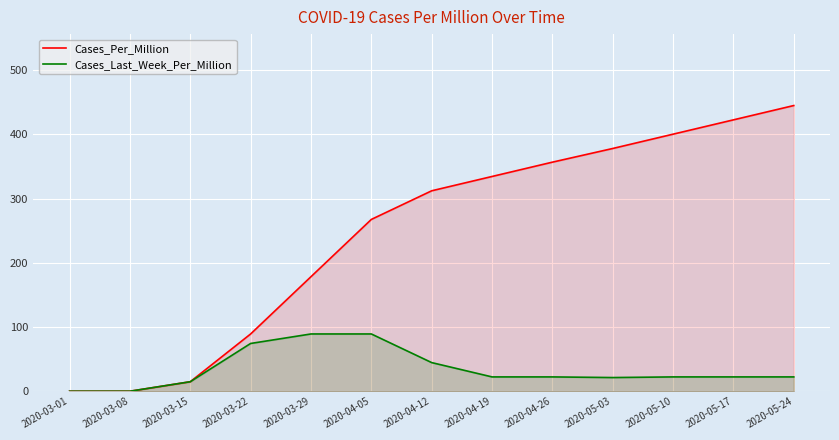

True or false: Cases_Last_Week_Per_Million has more than 2 interior local peaks.

False